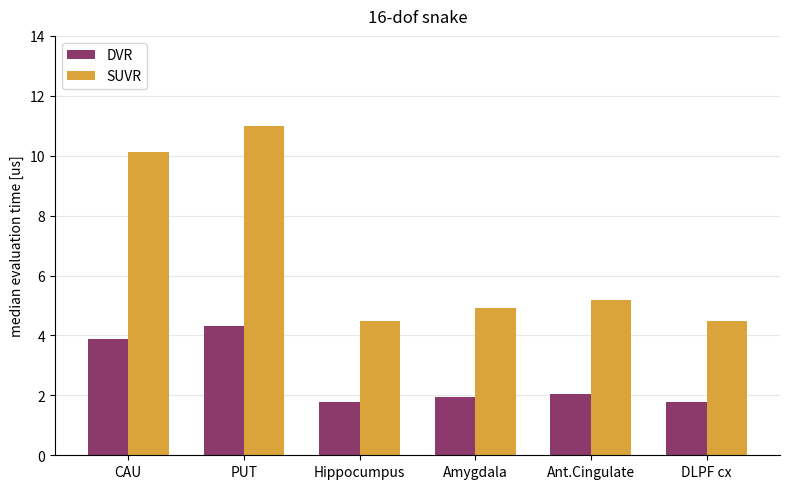

What is the value of the DVR bar at the 6th from the left?

1.8